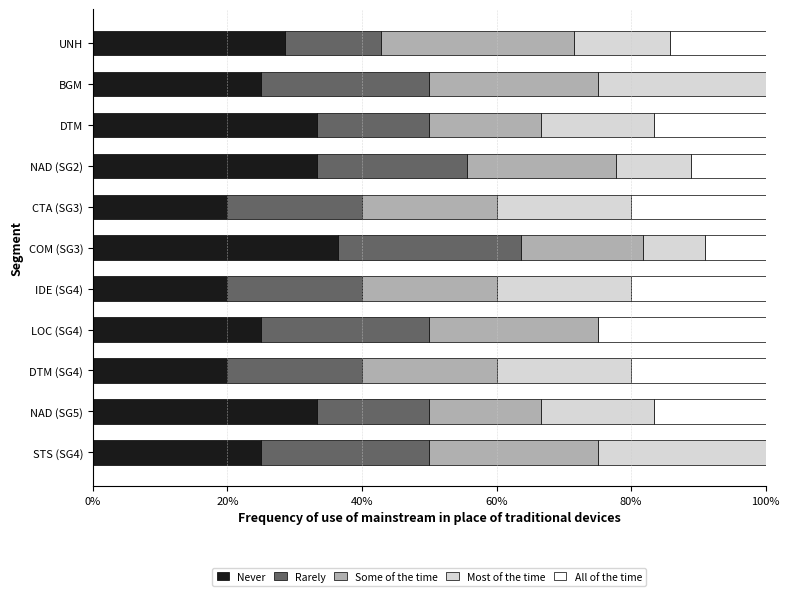

What is the sum of all Never values?

299.9